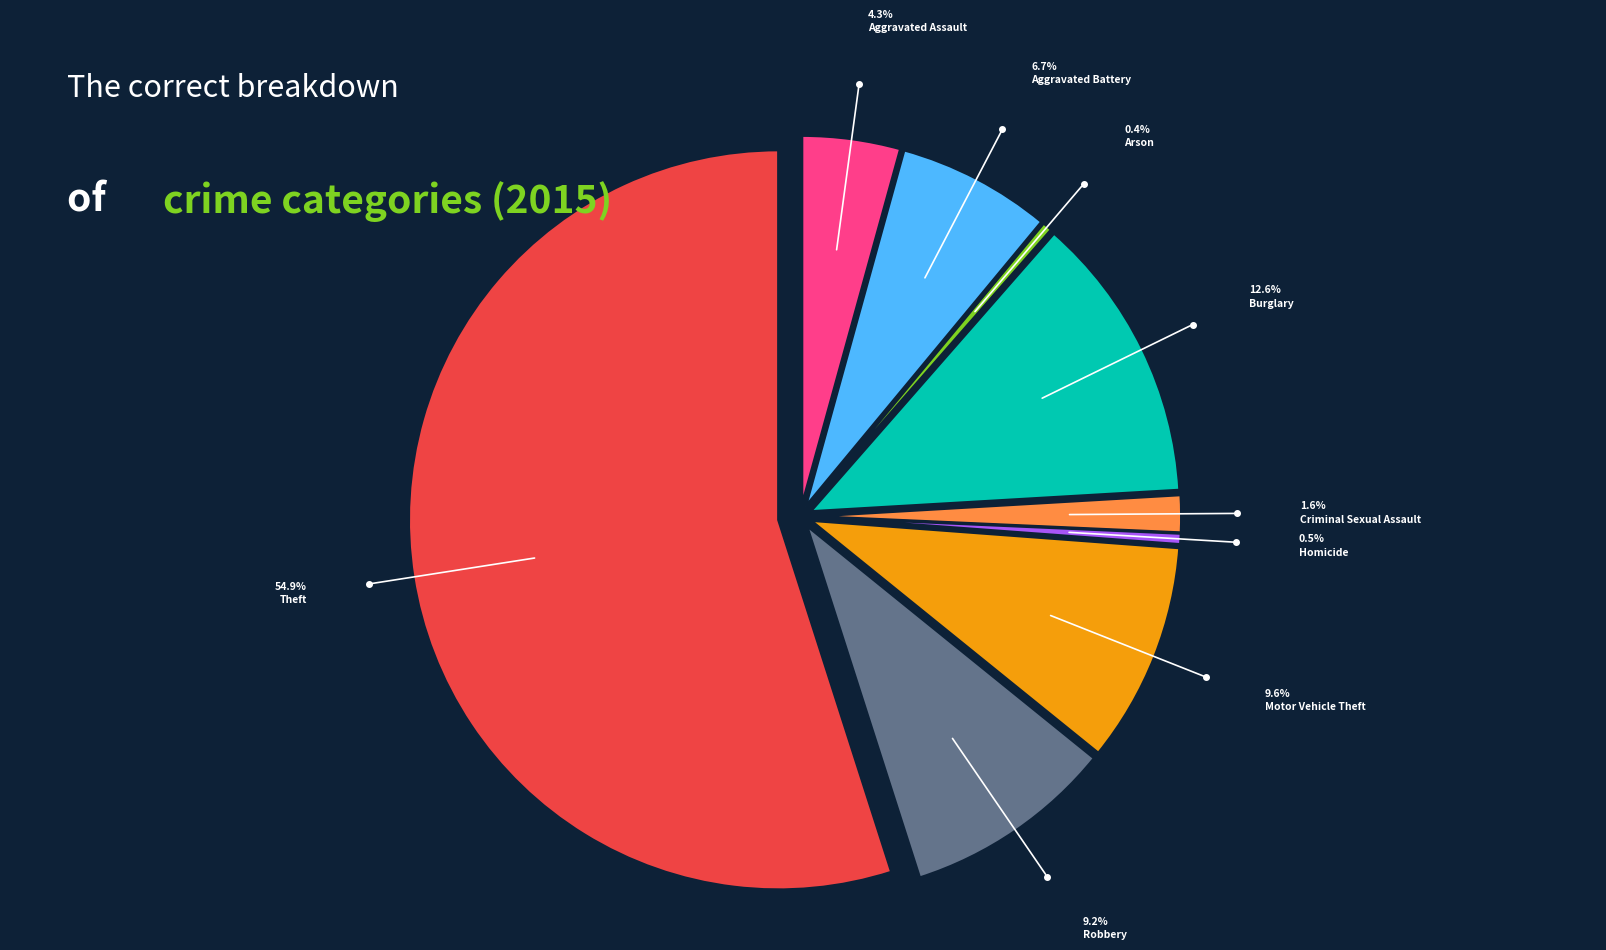

Does Theft account for over 50% of the chart?

Yes